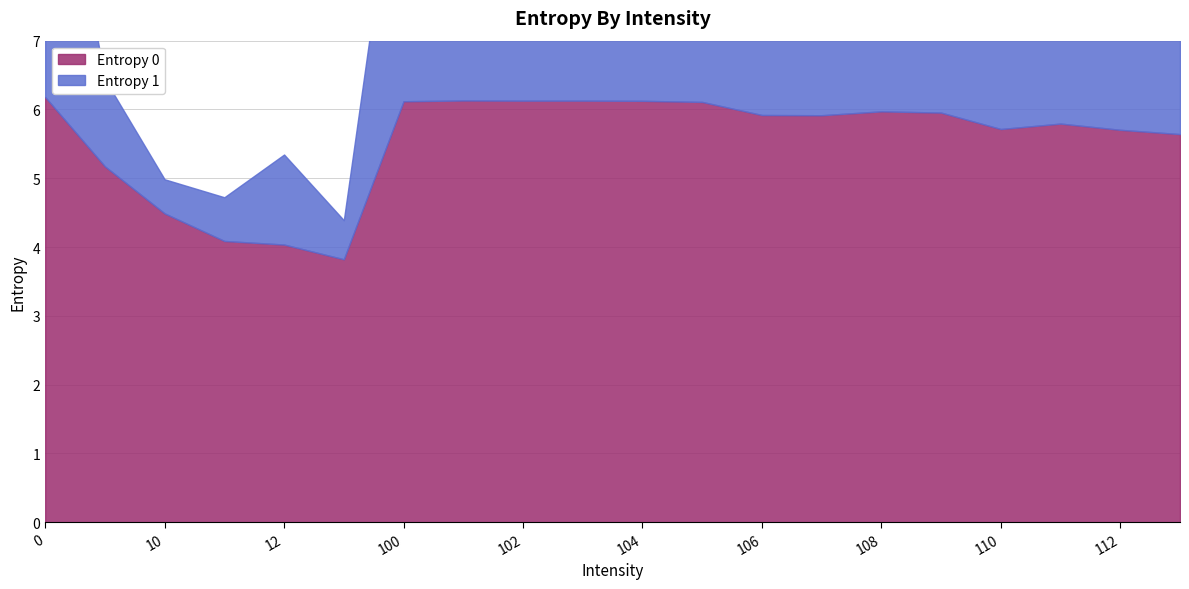

At how many categories does at least one series exceed 5?

17